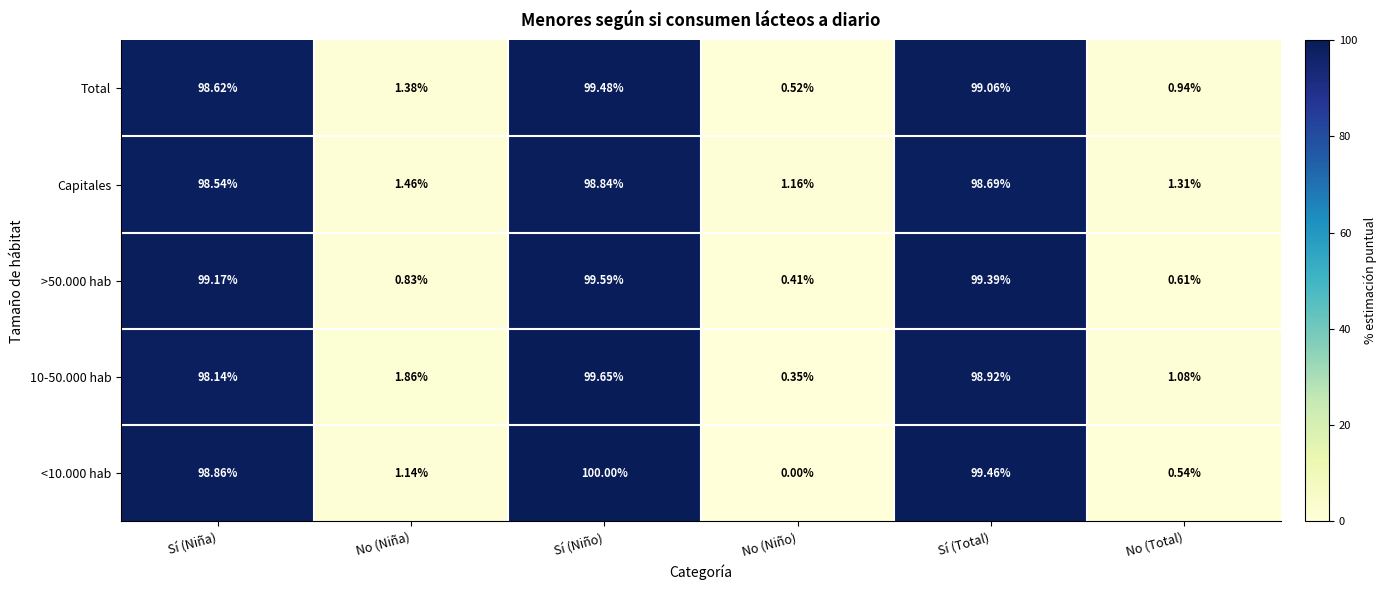

Rank the categories by >50.000 hab value from lowest to highest.

No (Niño), No (Total), No (Niña), Sí (Niña), Sí (Total), Sí (Niño)